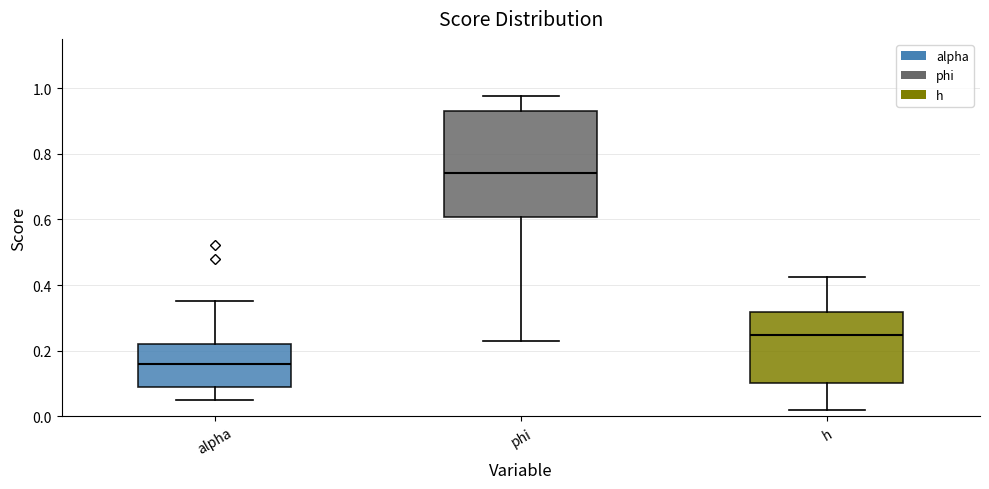

Which box is the tallest, from its lower edge to its upper edge?

phi